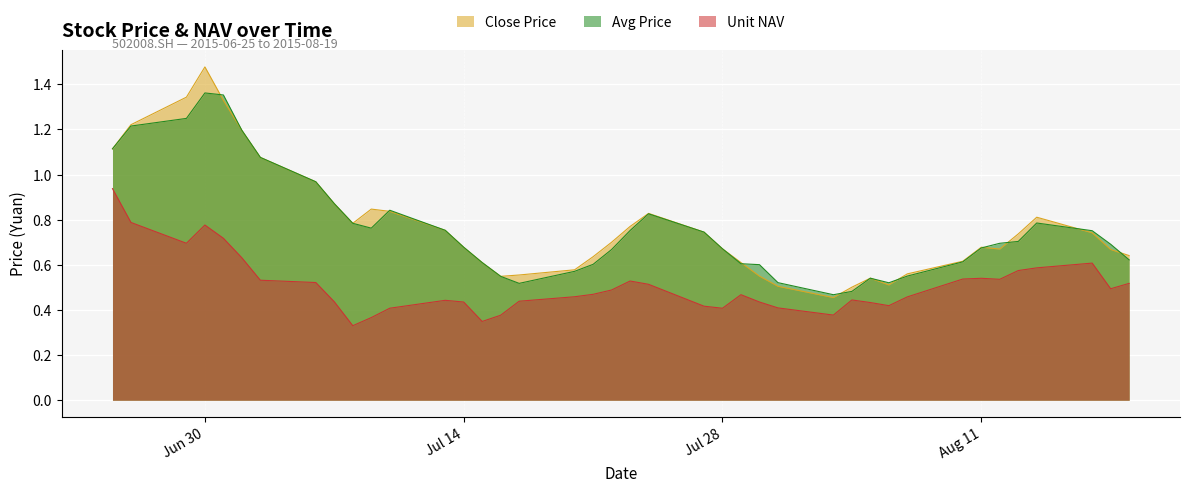

Where is the first local maximum for Unit NAV?

Jun 30